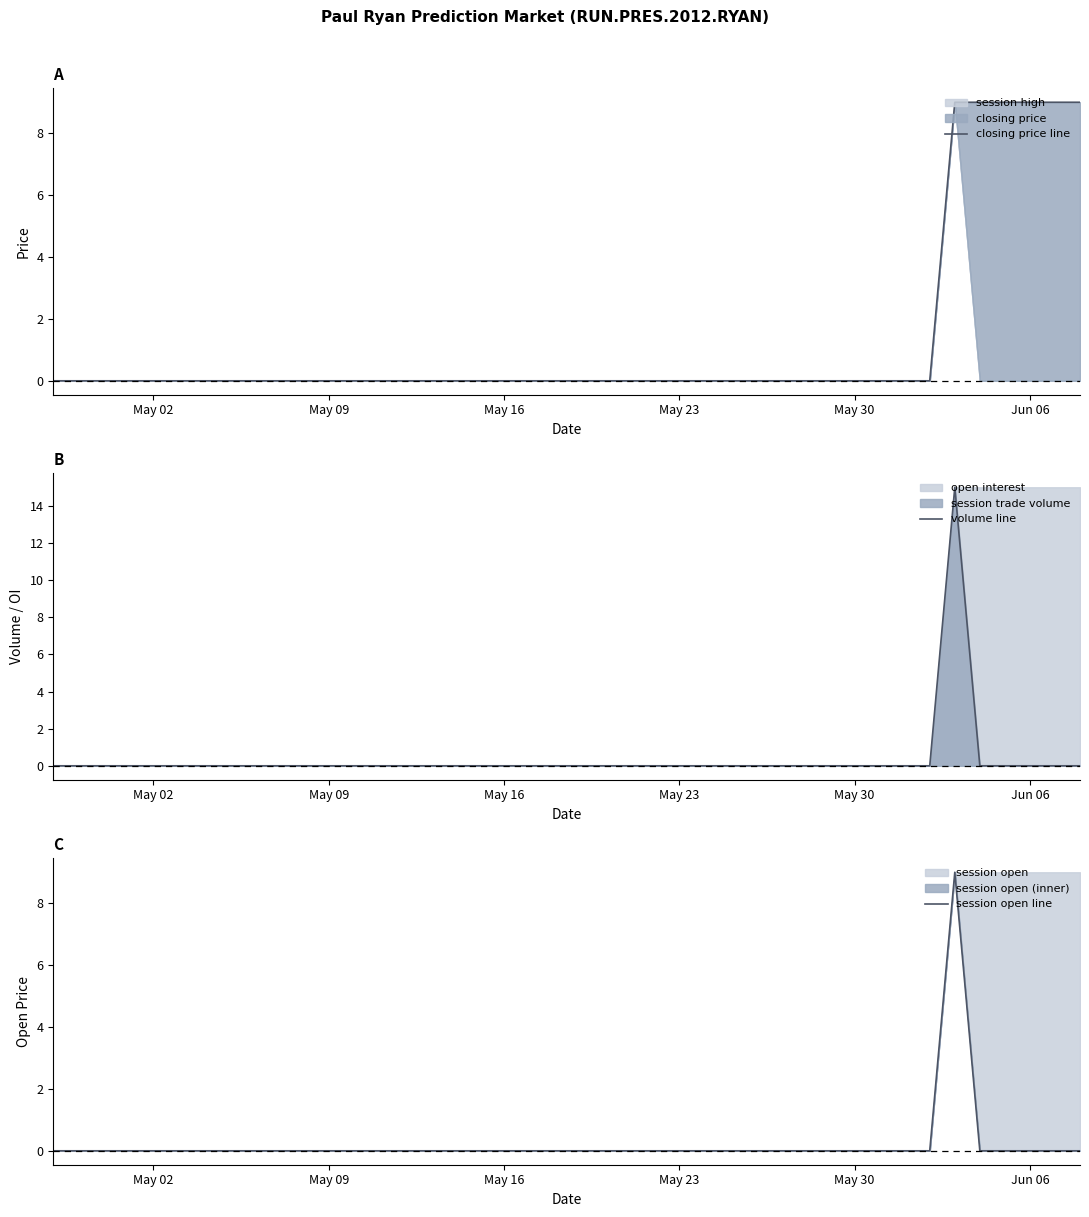

The value of closing price line at May 30 is 0. True or false?

True